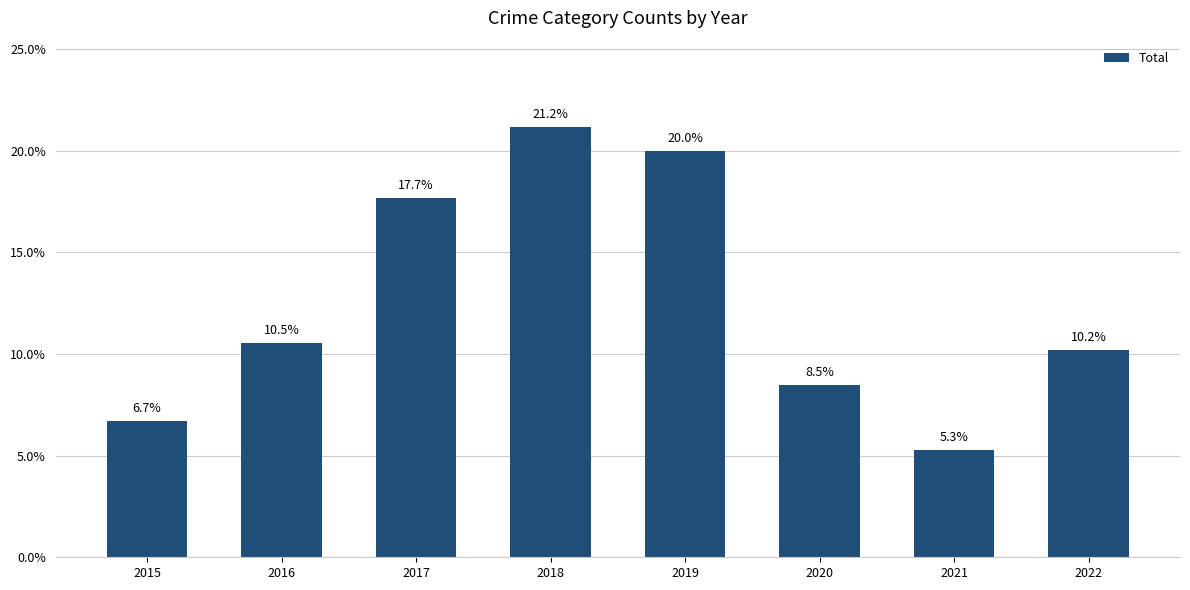

What is the change in value from 2018 to 2021?

-15.9